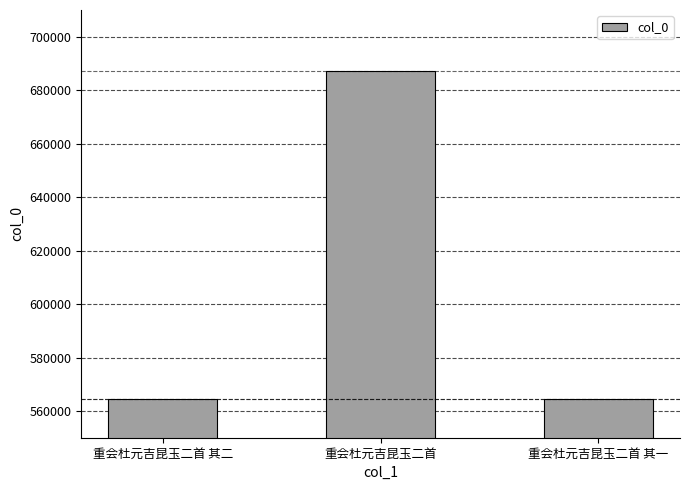

What is the greatest value displayed?

687356